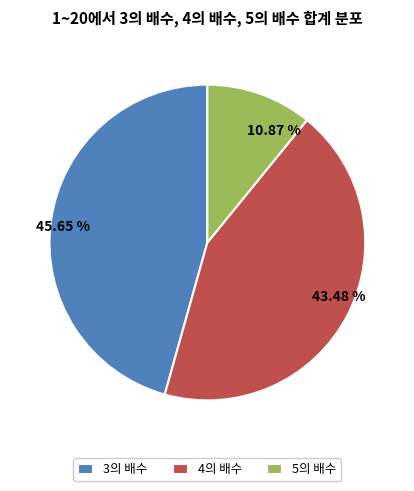

What is the ratio of the value at 3의 배수 to the value at 5의 배수?

4.2